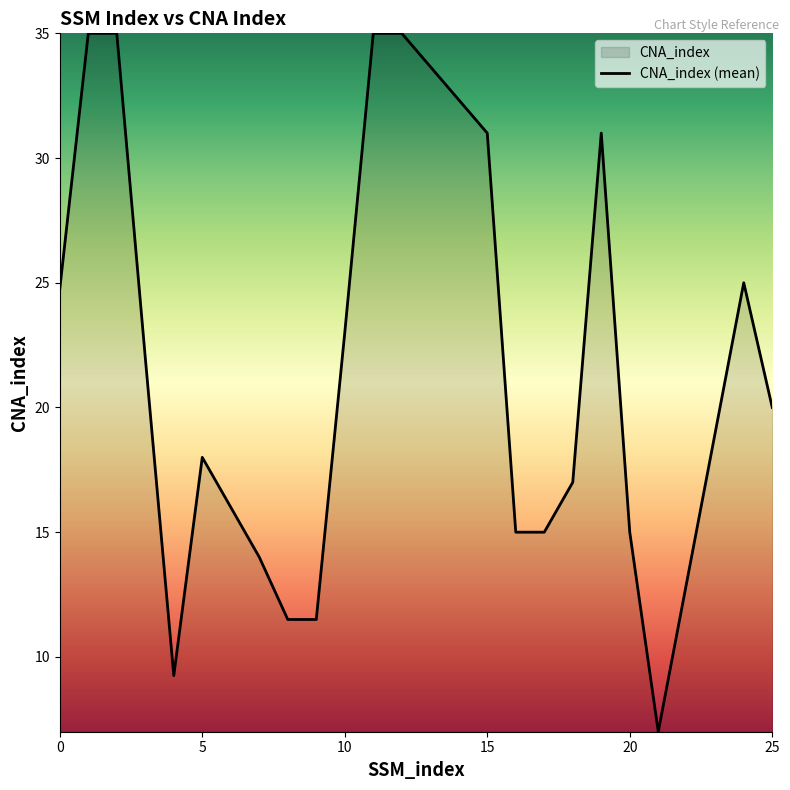

What is the label of the 11th point from the left?

10